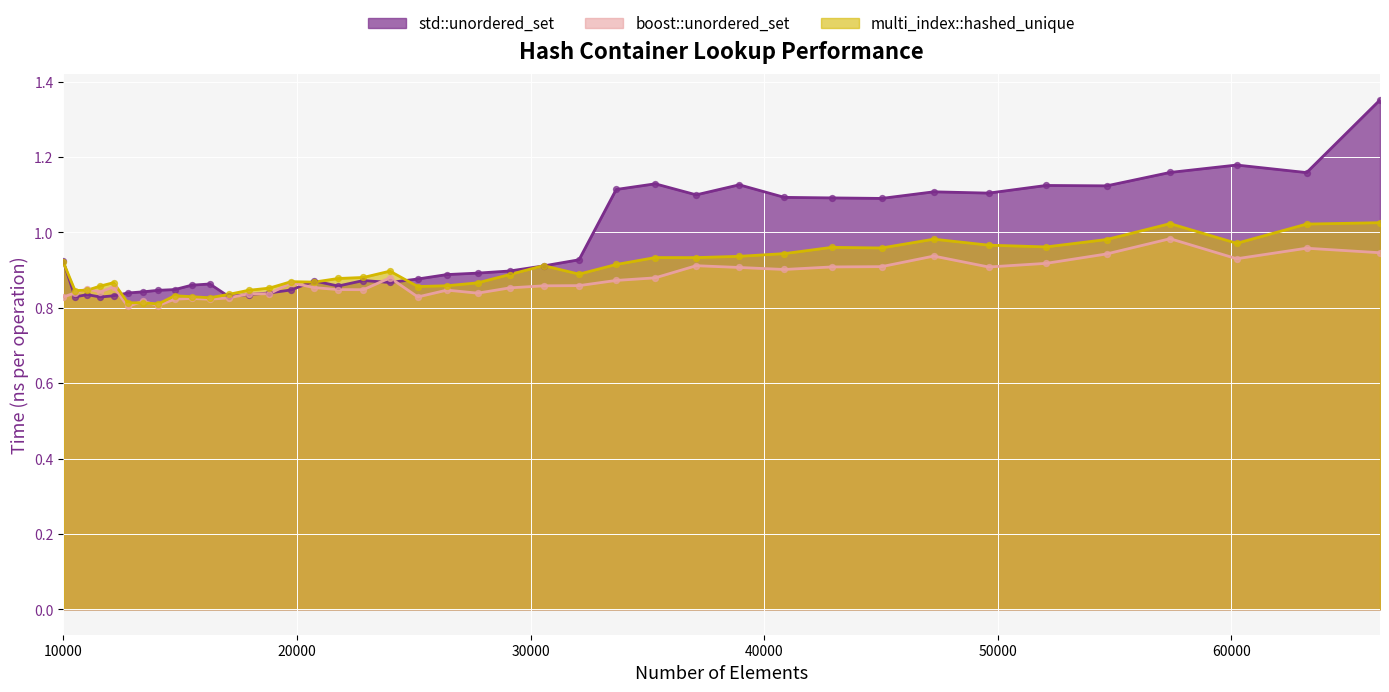

What is the total value across all series at 57372?

3.2